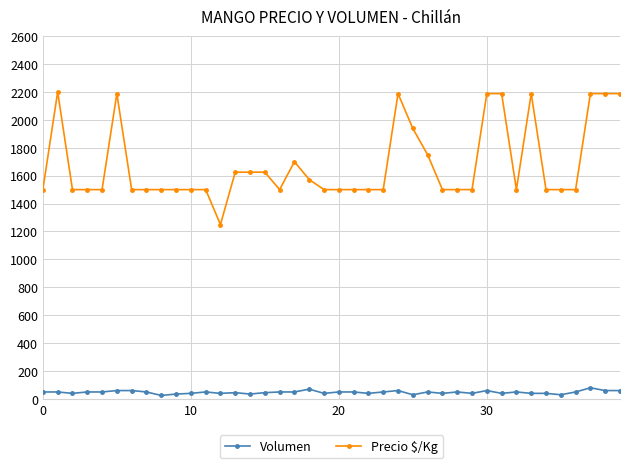

Which series has the largest total across all categories?

Precio $/Kg